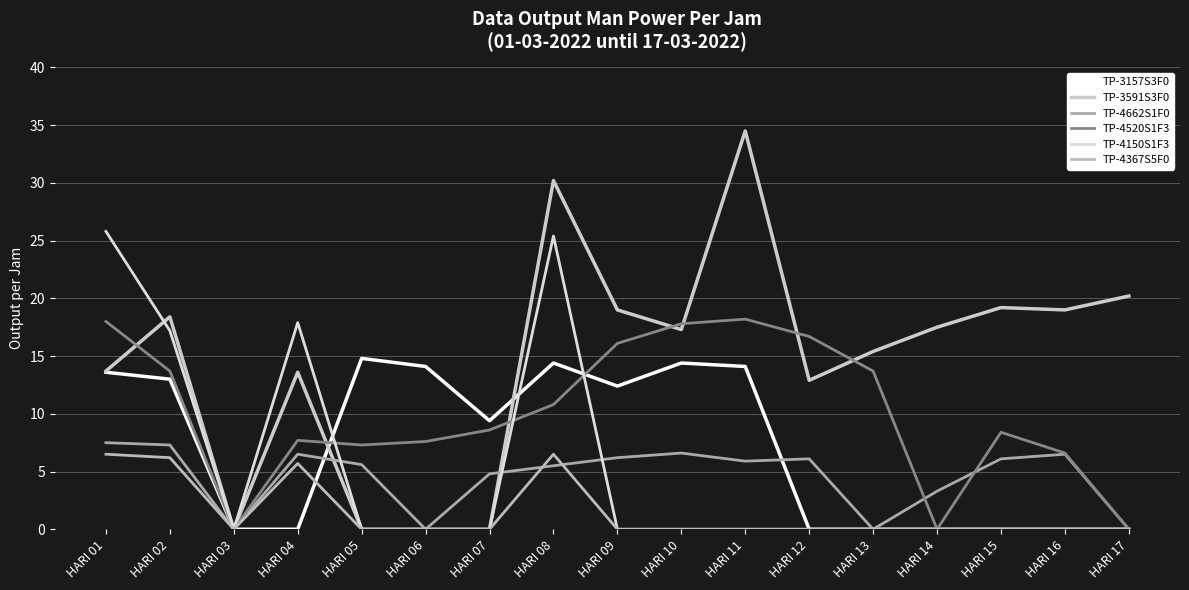

Is this an area chart (filled region under the line)?

No